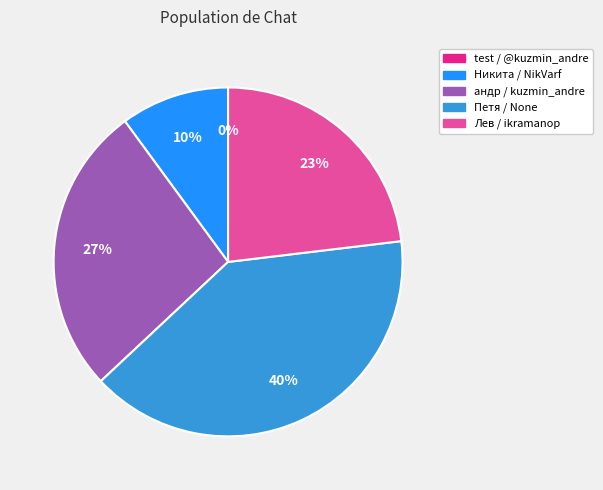

Between Петя / None and Лев / ikramanop, which is larger?

Петя / None